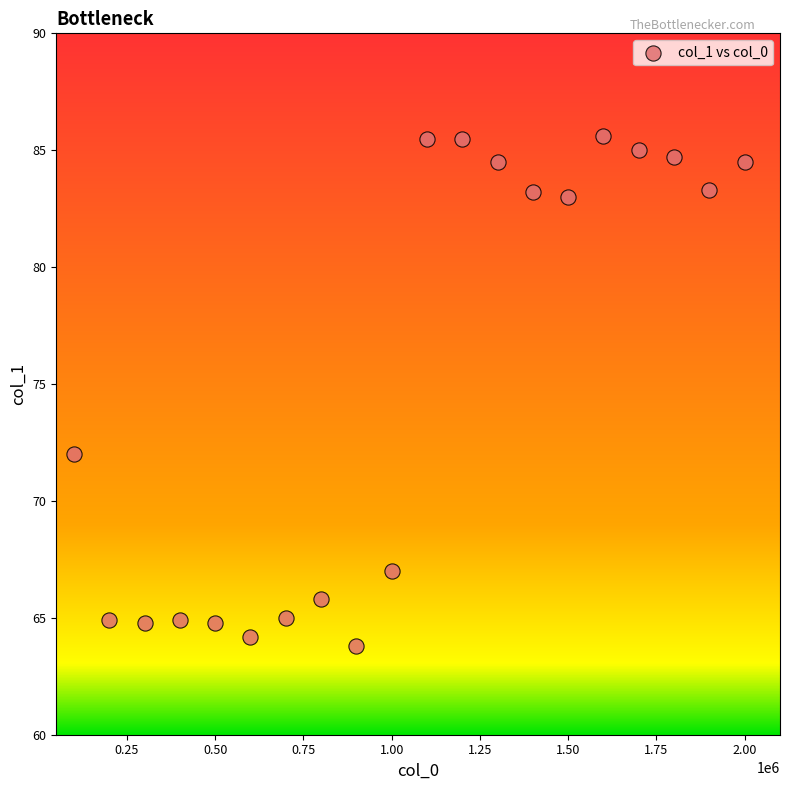

What Y value in the scatter plot is closest to 74?

72.0